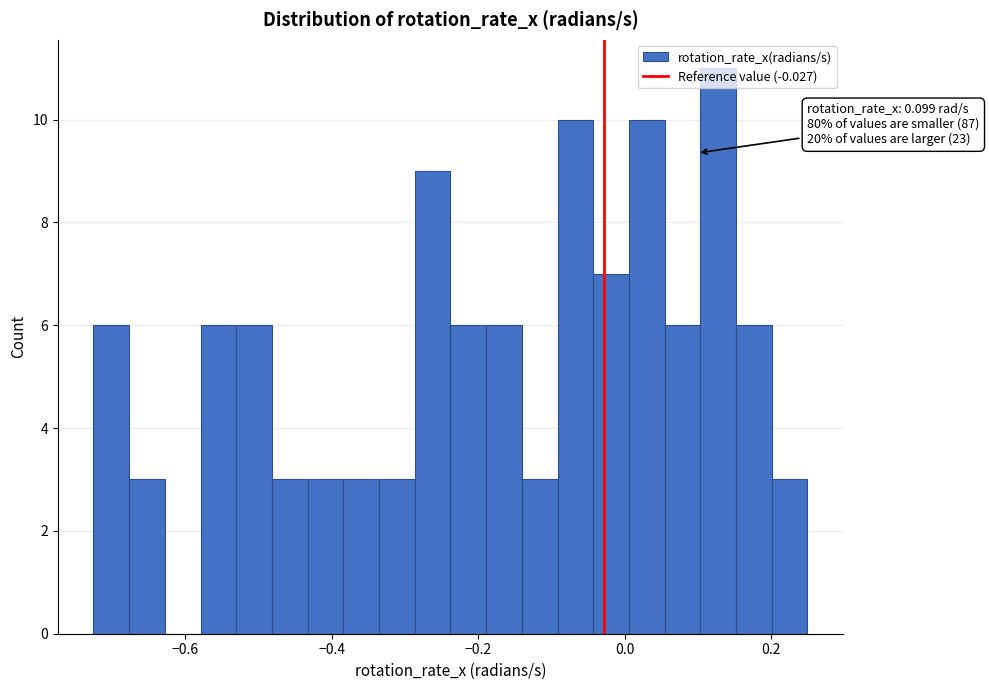

Read against the x-axis, roughly where is the centre of the tallest bar?

0.12